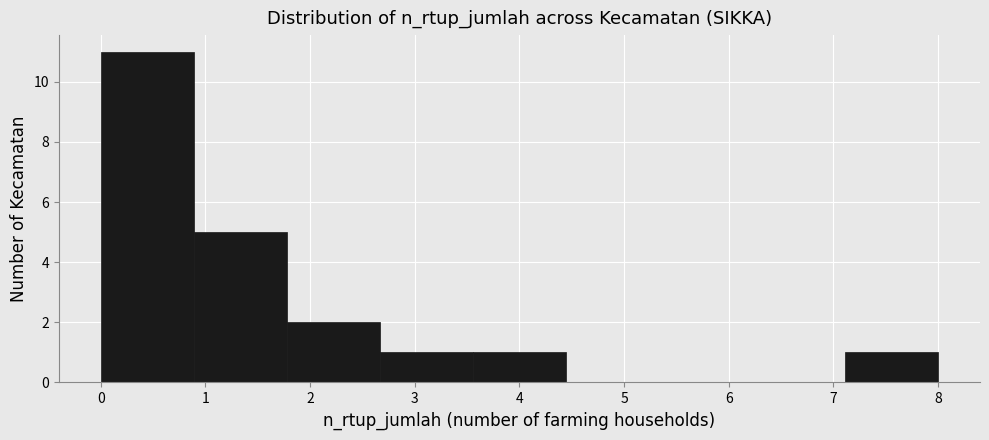

What is the height of the bar covering 3.6 to 4.4 on the x-axis? Neither the bar edges nor the heights are printed on the chart, so give them approximately, as read against the axes.

1